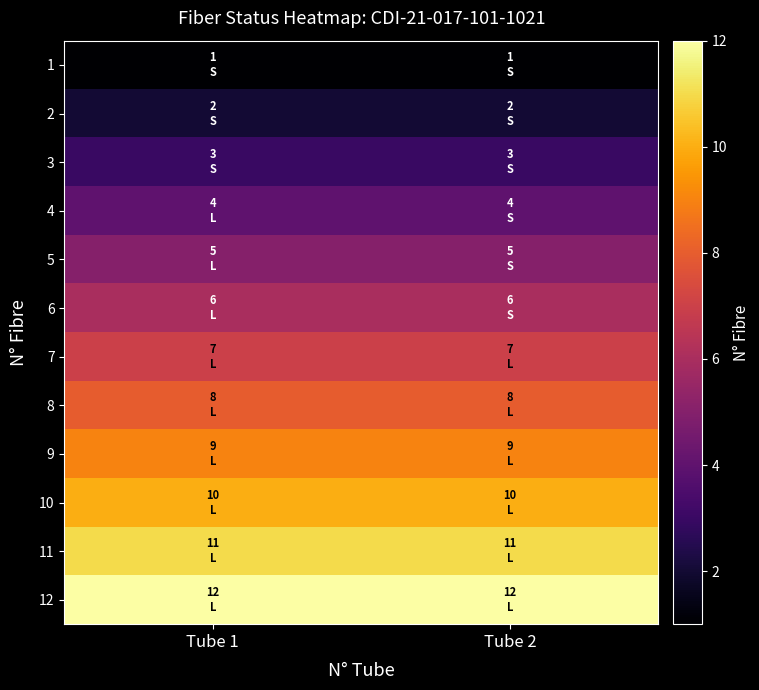

What is the total value across all series at Tube 2?

78